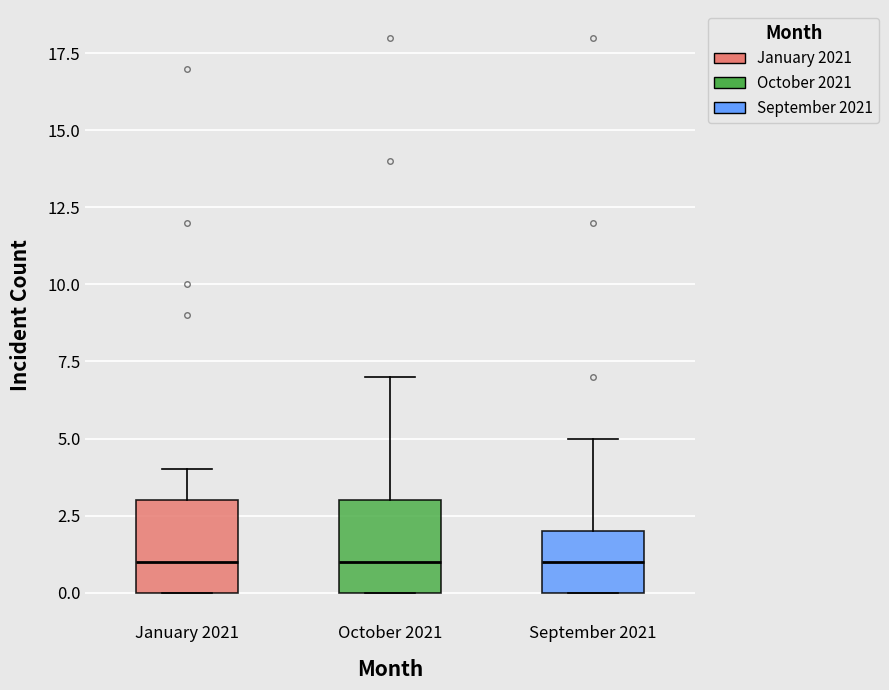

Where is the lower edge of the box for September 2021 on the y-axis? The values are not printed on the chart, so give them approximately, as read against the axis.

0